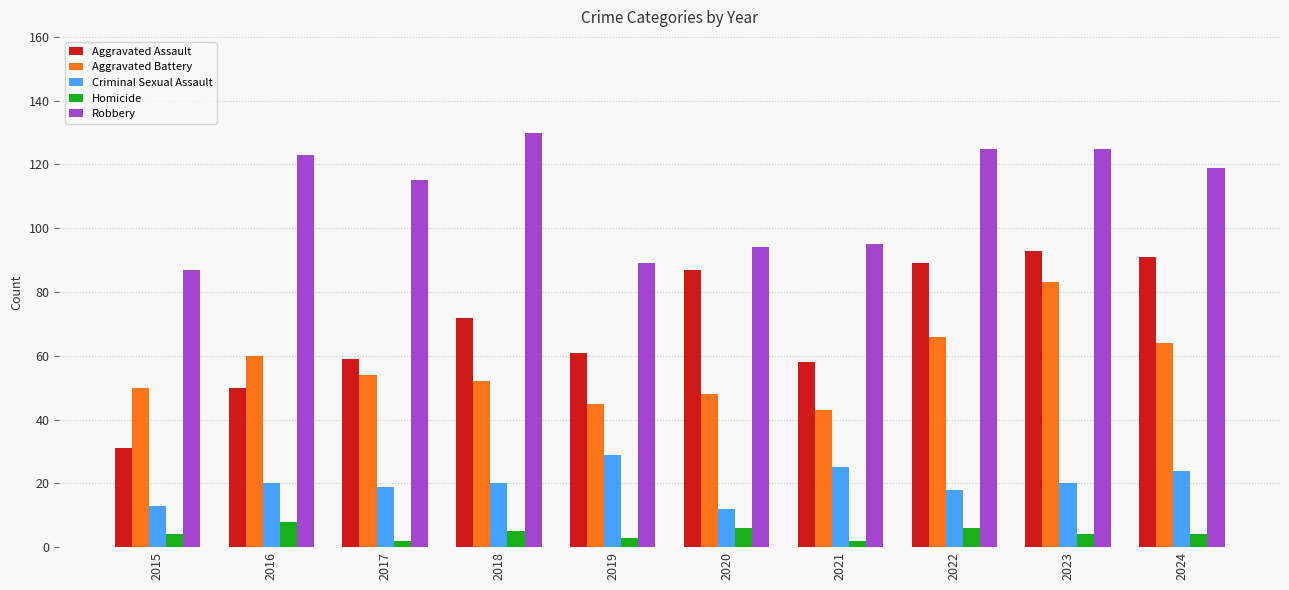

Reading left to right, list all the values displayed in this chart.

Aggravated Assault: 2015=31	2016=50	2017=59	2018=72	2019=61	2020=87	2021=58	2022=89	2023=93	2024=91
Aggravated Battery: 2015=50	2016=60	2017=54	2018=52	2019=45	2020=48	2021=43	2022=66	2023=83	2024=64
Criminal Sexual Assault: 2015=13	2016=20	2017=19	2018=20	2019=29	2020=12	2021=25	2022=18	2023=20	2024=24
Homicide: 2015=4	2016=8	2017=2	2018=5	2019=3	2020=6	2021=2	2022=6	2023=4	2024=4
Robbery: 2015=87	2016=123	2017=115	2018=130	2019=89	2020=94	2021=95	2022=125	2023=125	2024=119